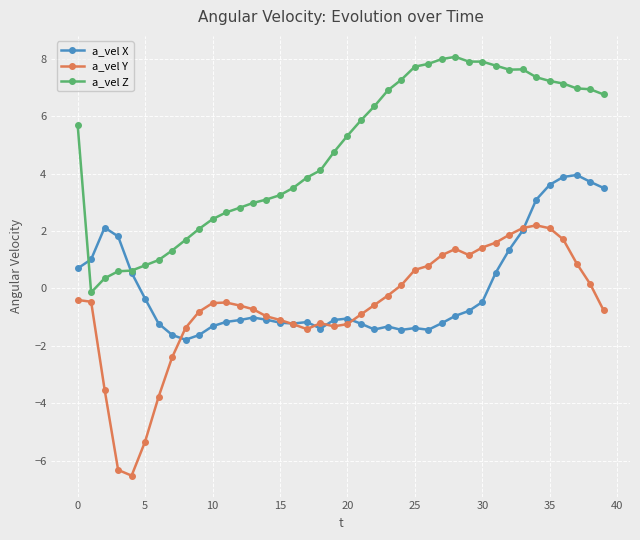

What is the value of the a_vel Z point at the 28th from the left?

8.0